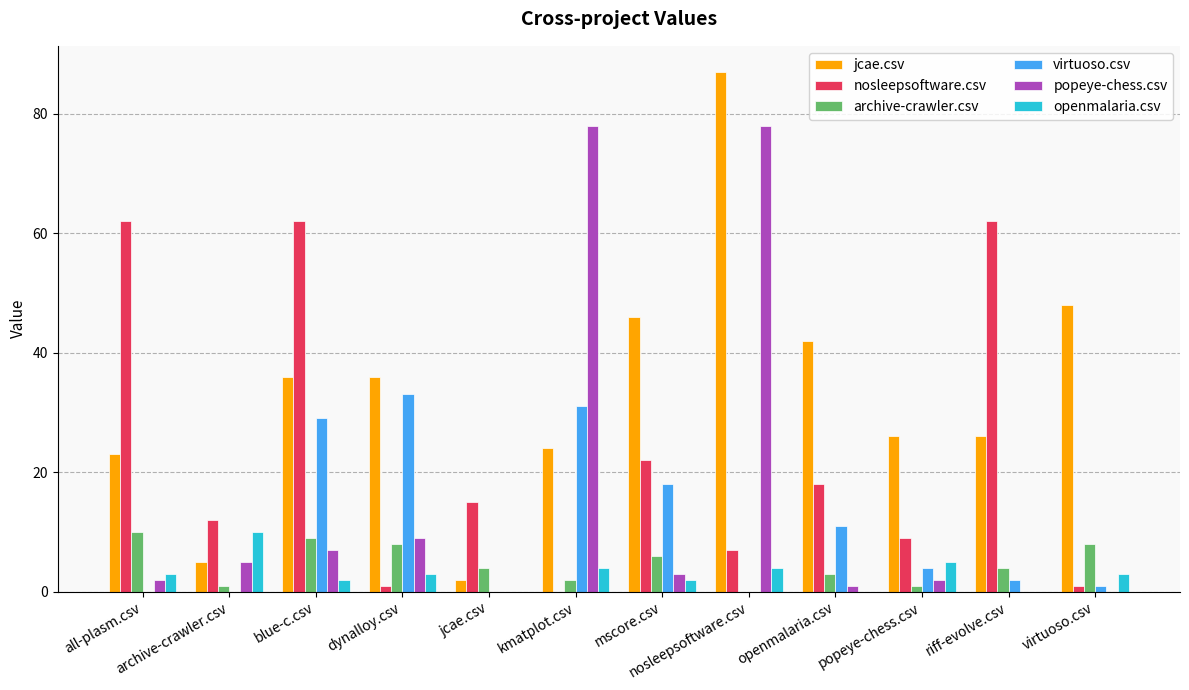

Which series has the largest total across all categories?

jcae.csv